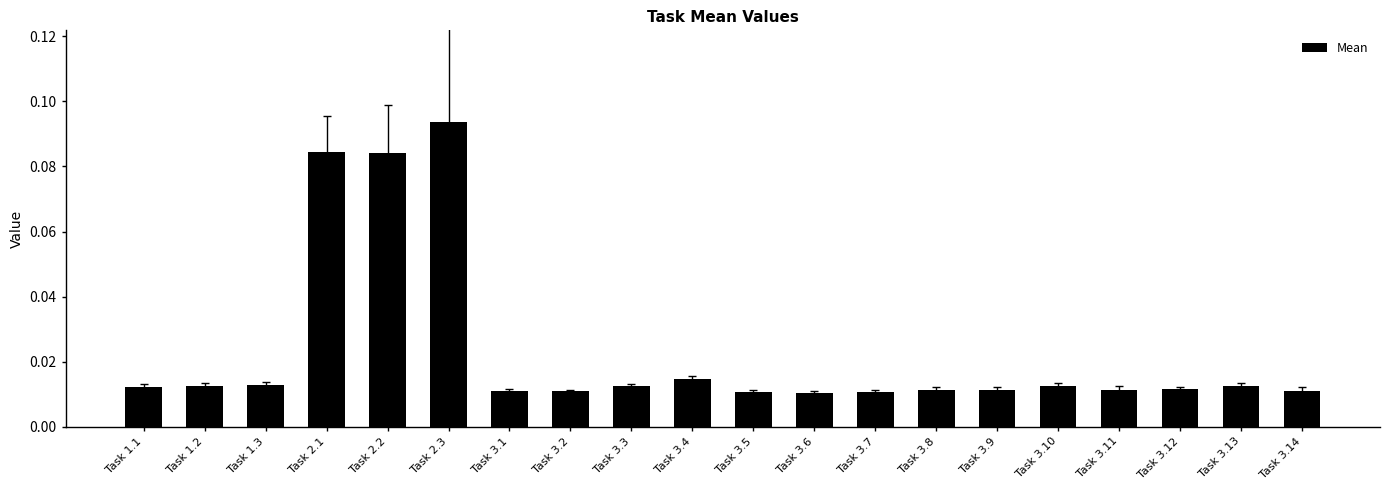

Which category has the highest value across all series?

Task 2.3